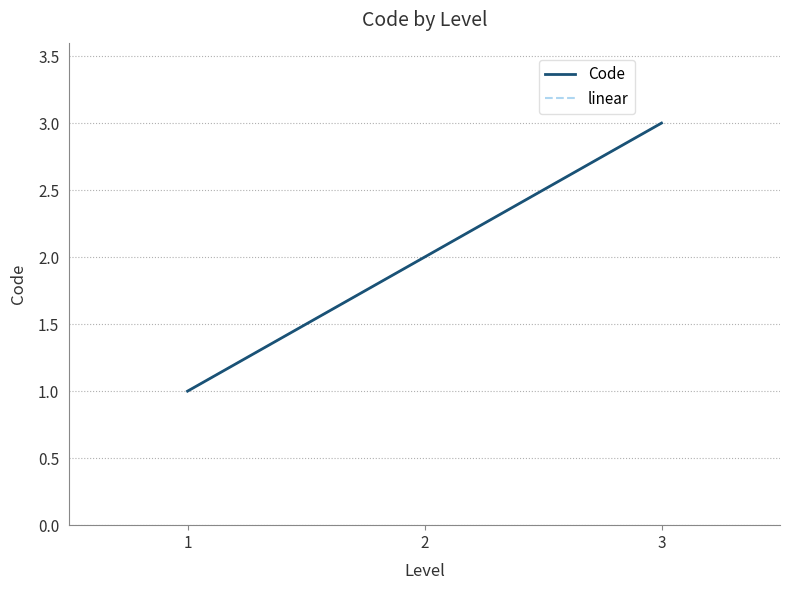

At how many categories does at least one series exceed 2?

1